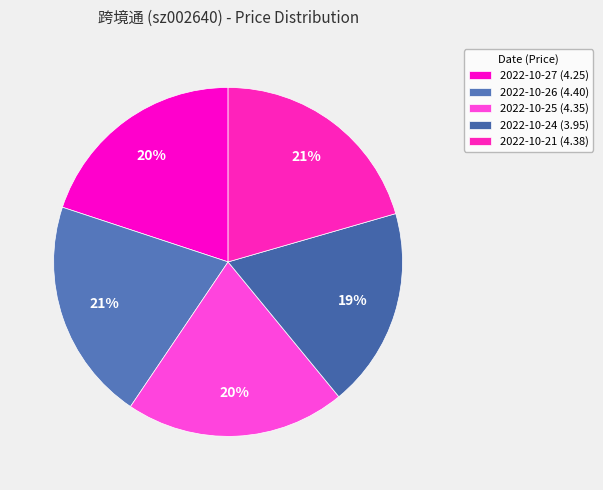

Approximately how many times larger is the value at 2022-10-25 compared to 2022-10-24?

1.1